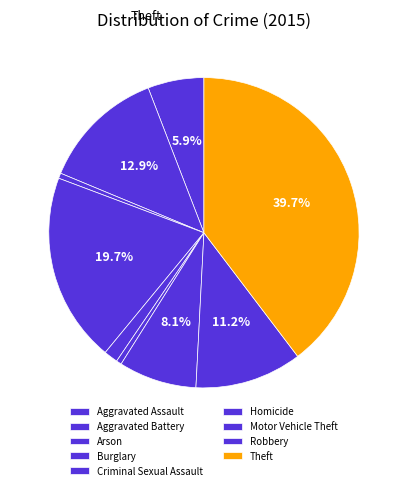

How much of the chart is everything except Criminal Sexual Assault?

98.5%